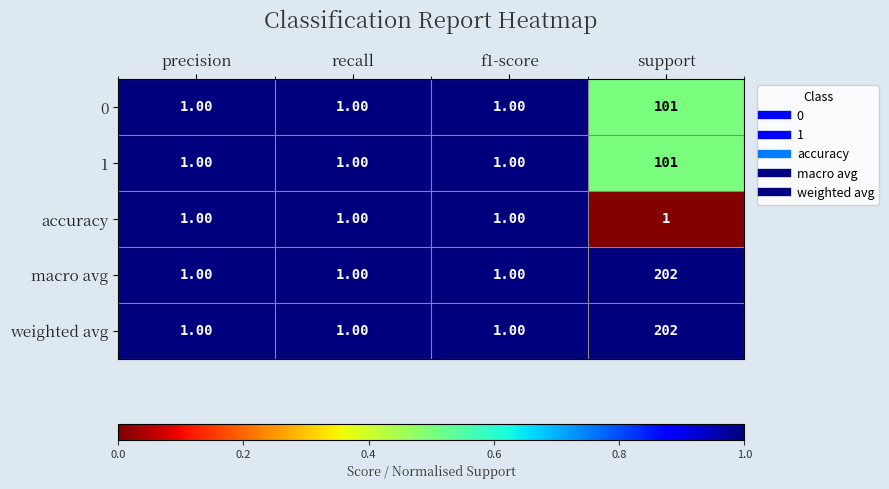

At which label does weighted avg reach its peak?

support